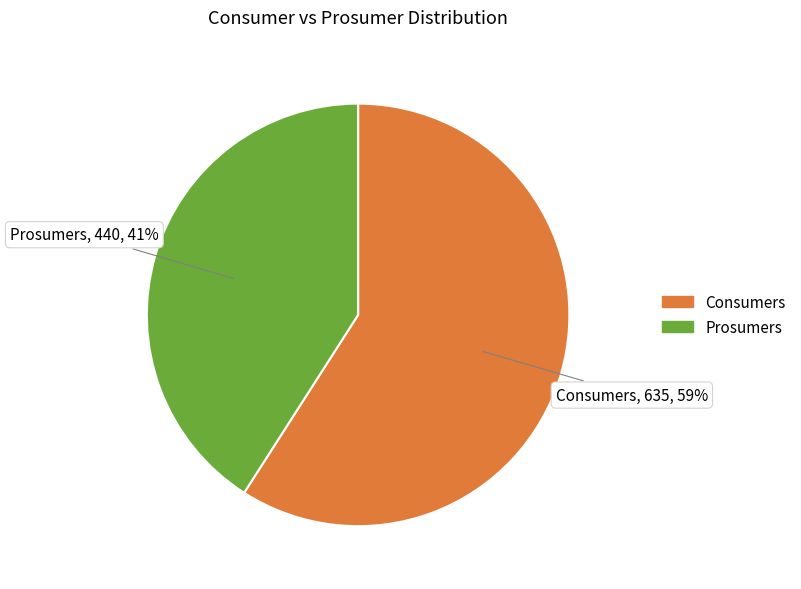

How many segments does this pie chart have?

2